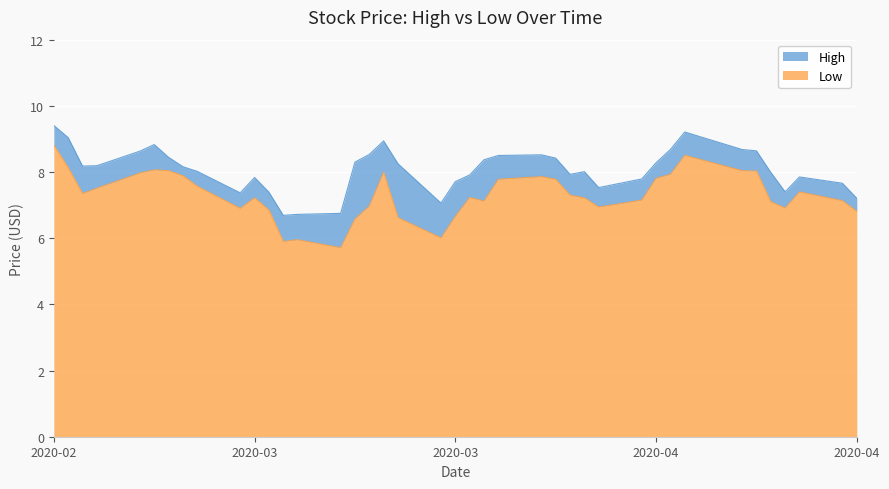

At how many categories does at least one series exceed 5?

40